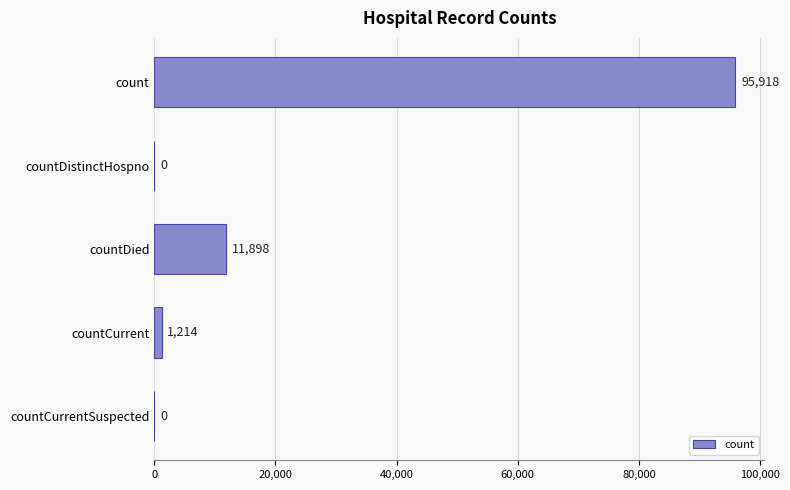

The chart shows a value of -49596 at countDistinctHospno. True or false?

False